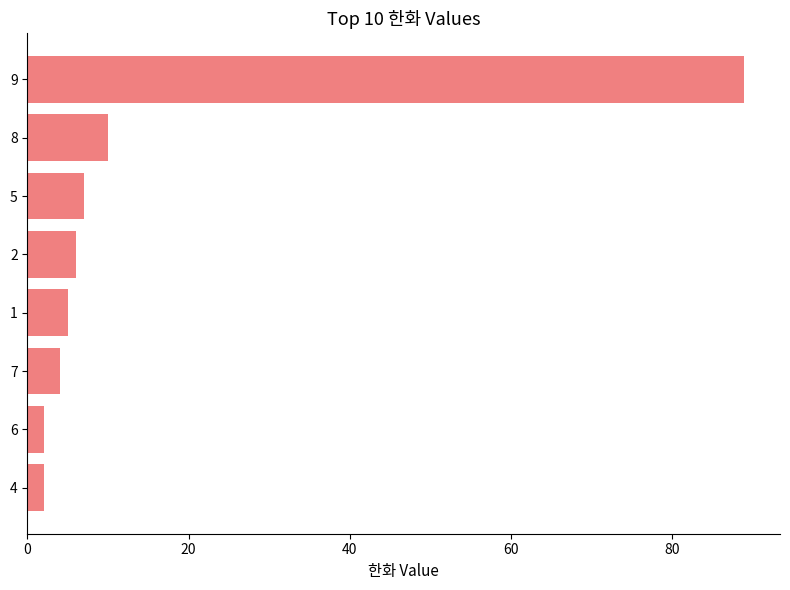

Which category has the highest value across all series?

9